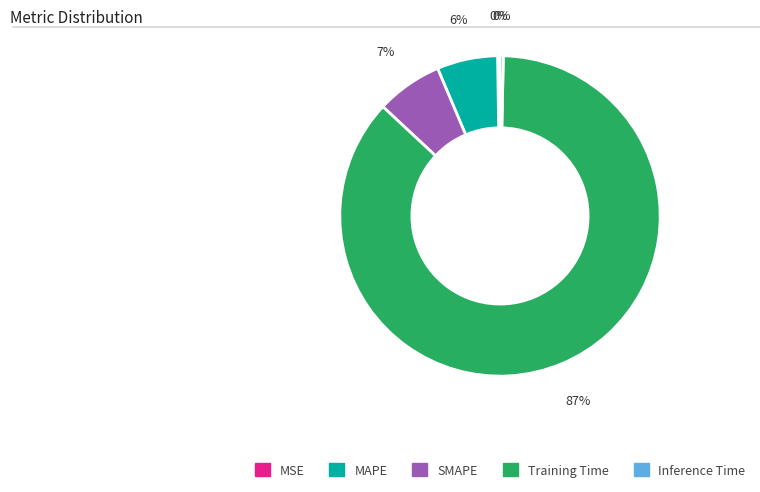

To the nearest percent, what portion does SMAPE represent?

7%